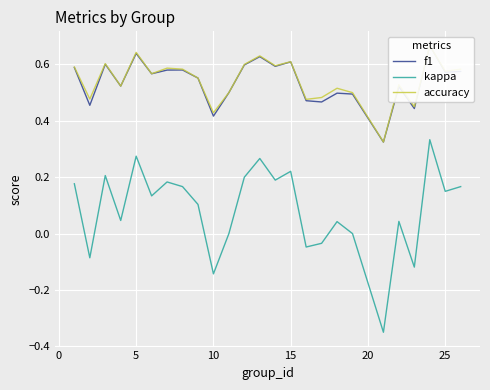

How many data points in kappa are less than 0?

6